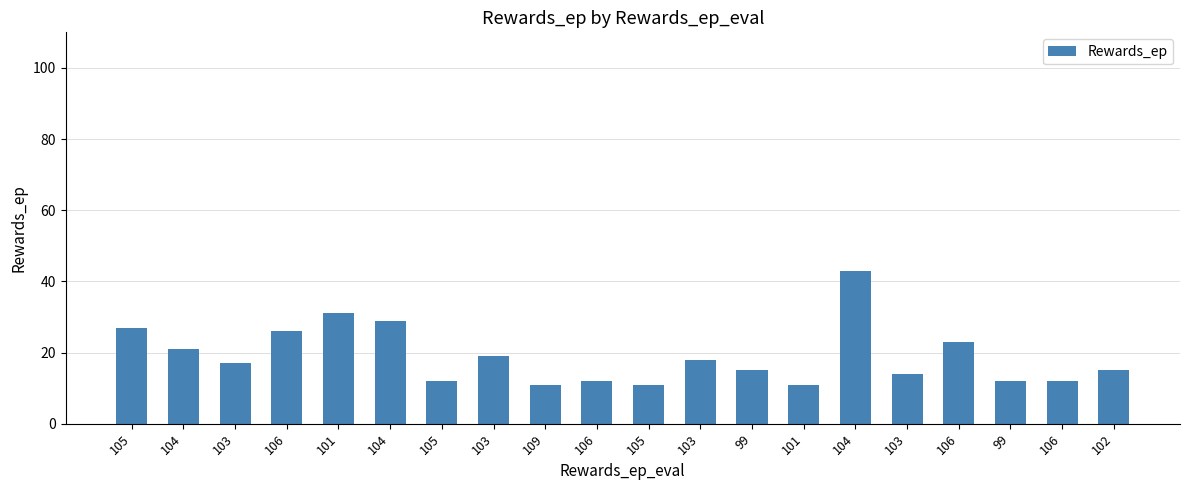

Reading right to left, list all the values displayed in this chart.

15	12	12	23	14	43	11	15	18	11	12	11	19	12	29	31	26	17	21	27